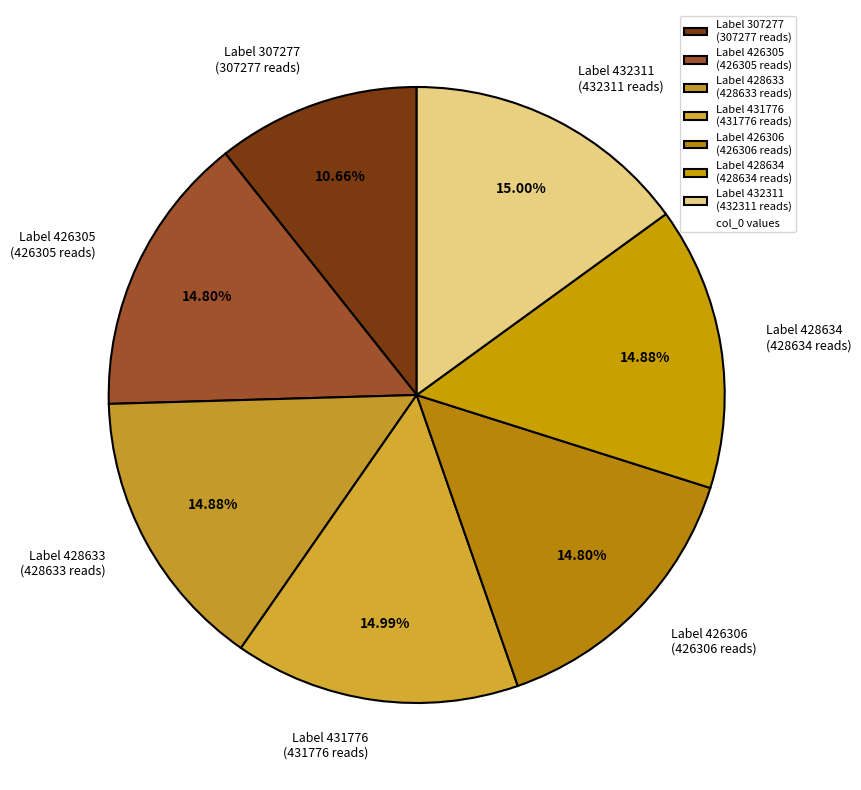

Which slice is the smallest?

Label 307277 (307277 reads)